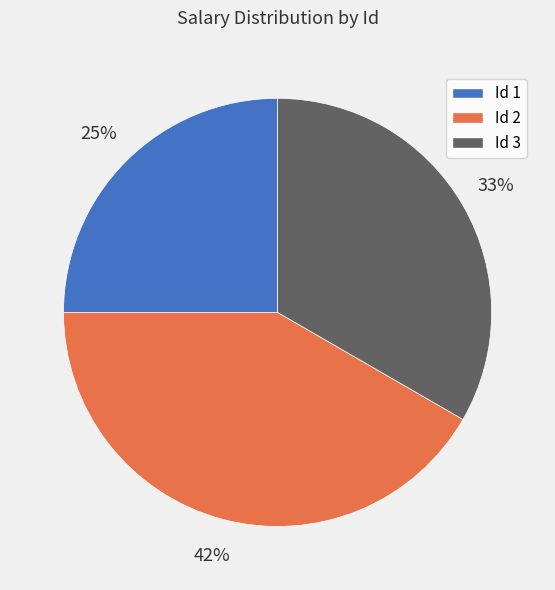

To the nearest percent, what is the difference between the largest and smallest slice percentages?

17%